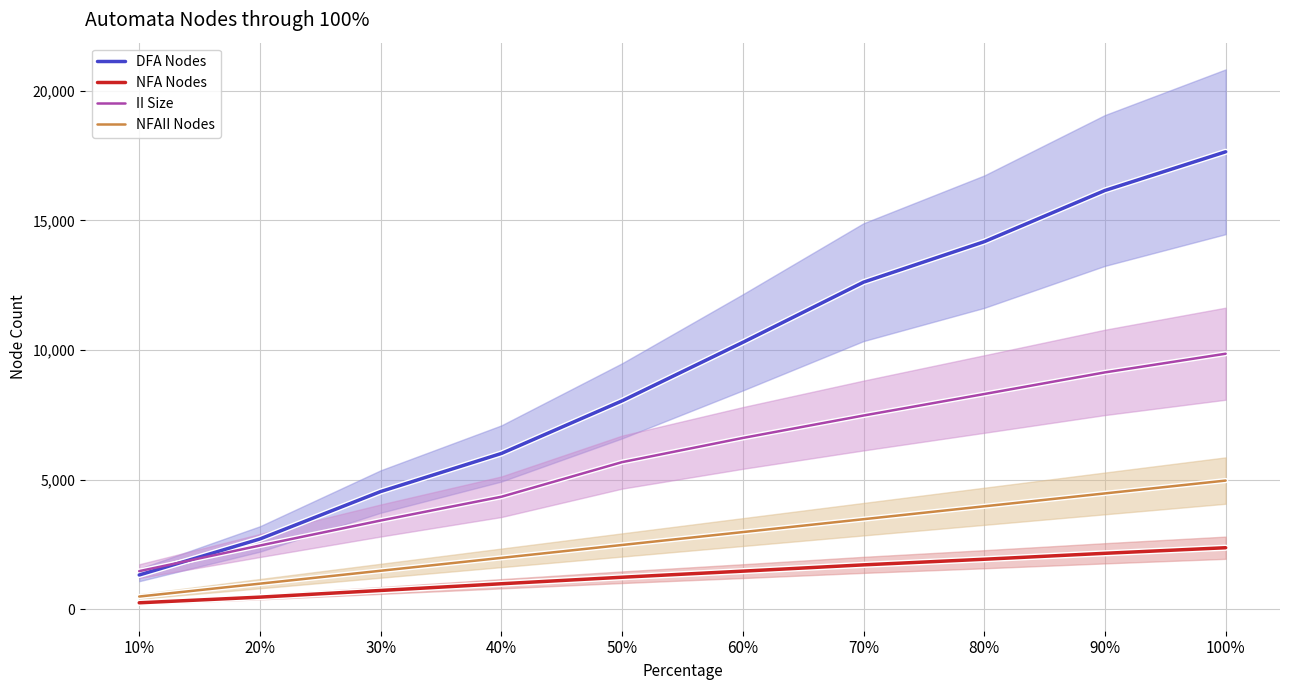

Which category has the lowest value in the NFA Nodes series?

10%